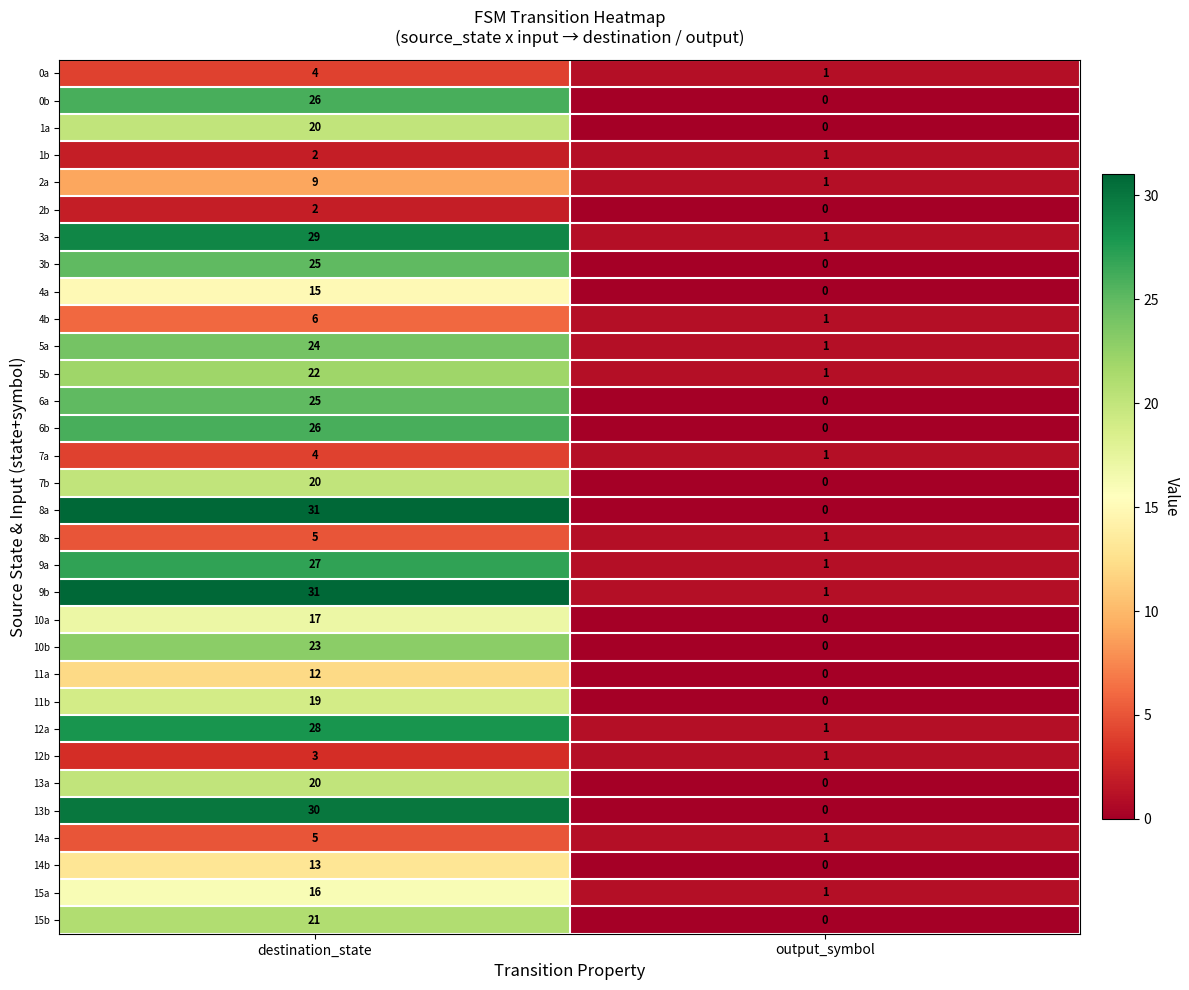

What is the greatest value displayed?

31